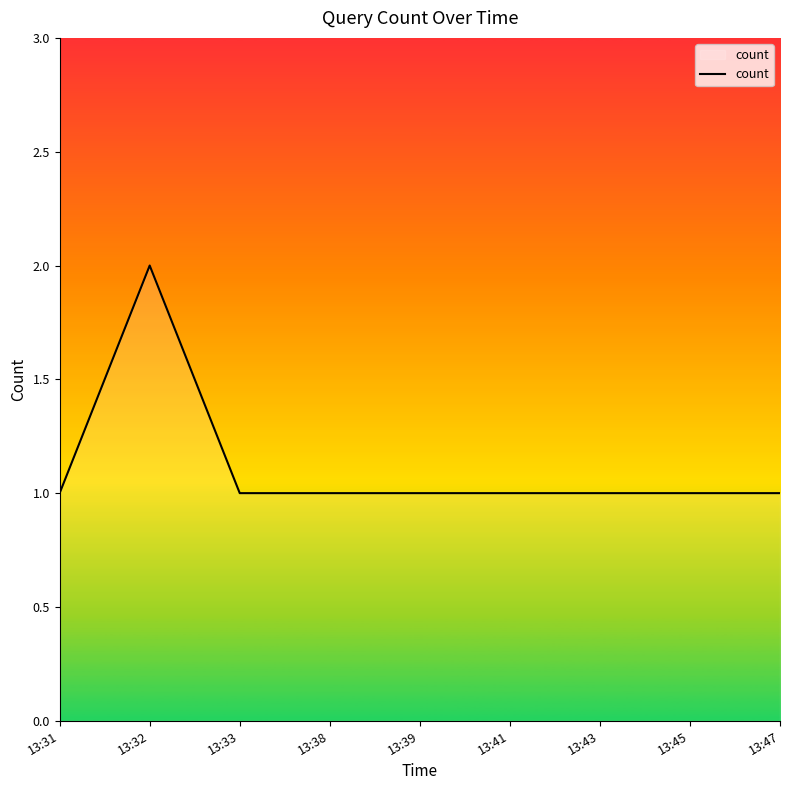

True or false: the data shows 0 at 13:33.

False